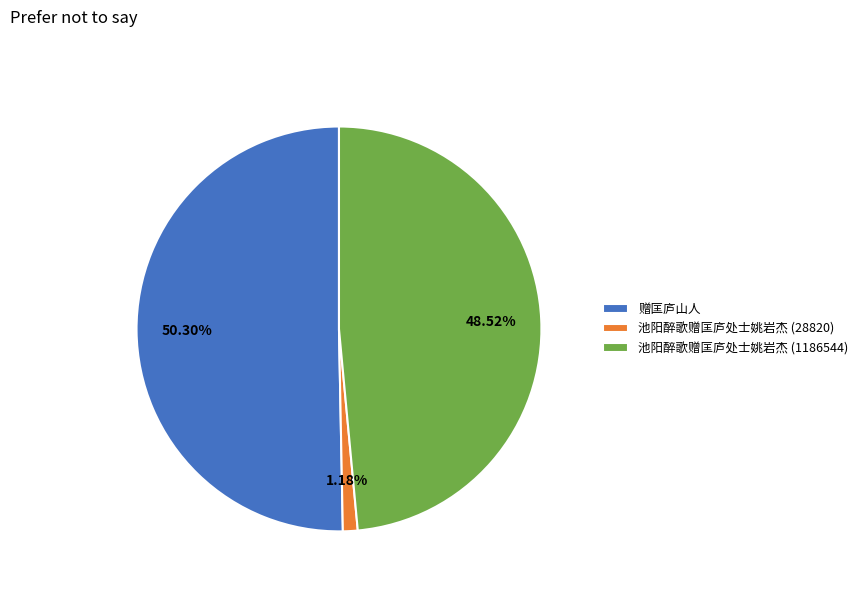

To the nearest percent, what portion does 池阳醉歌赠匡庐处士姚岩杰 (28820) represent?

1%